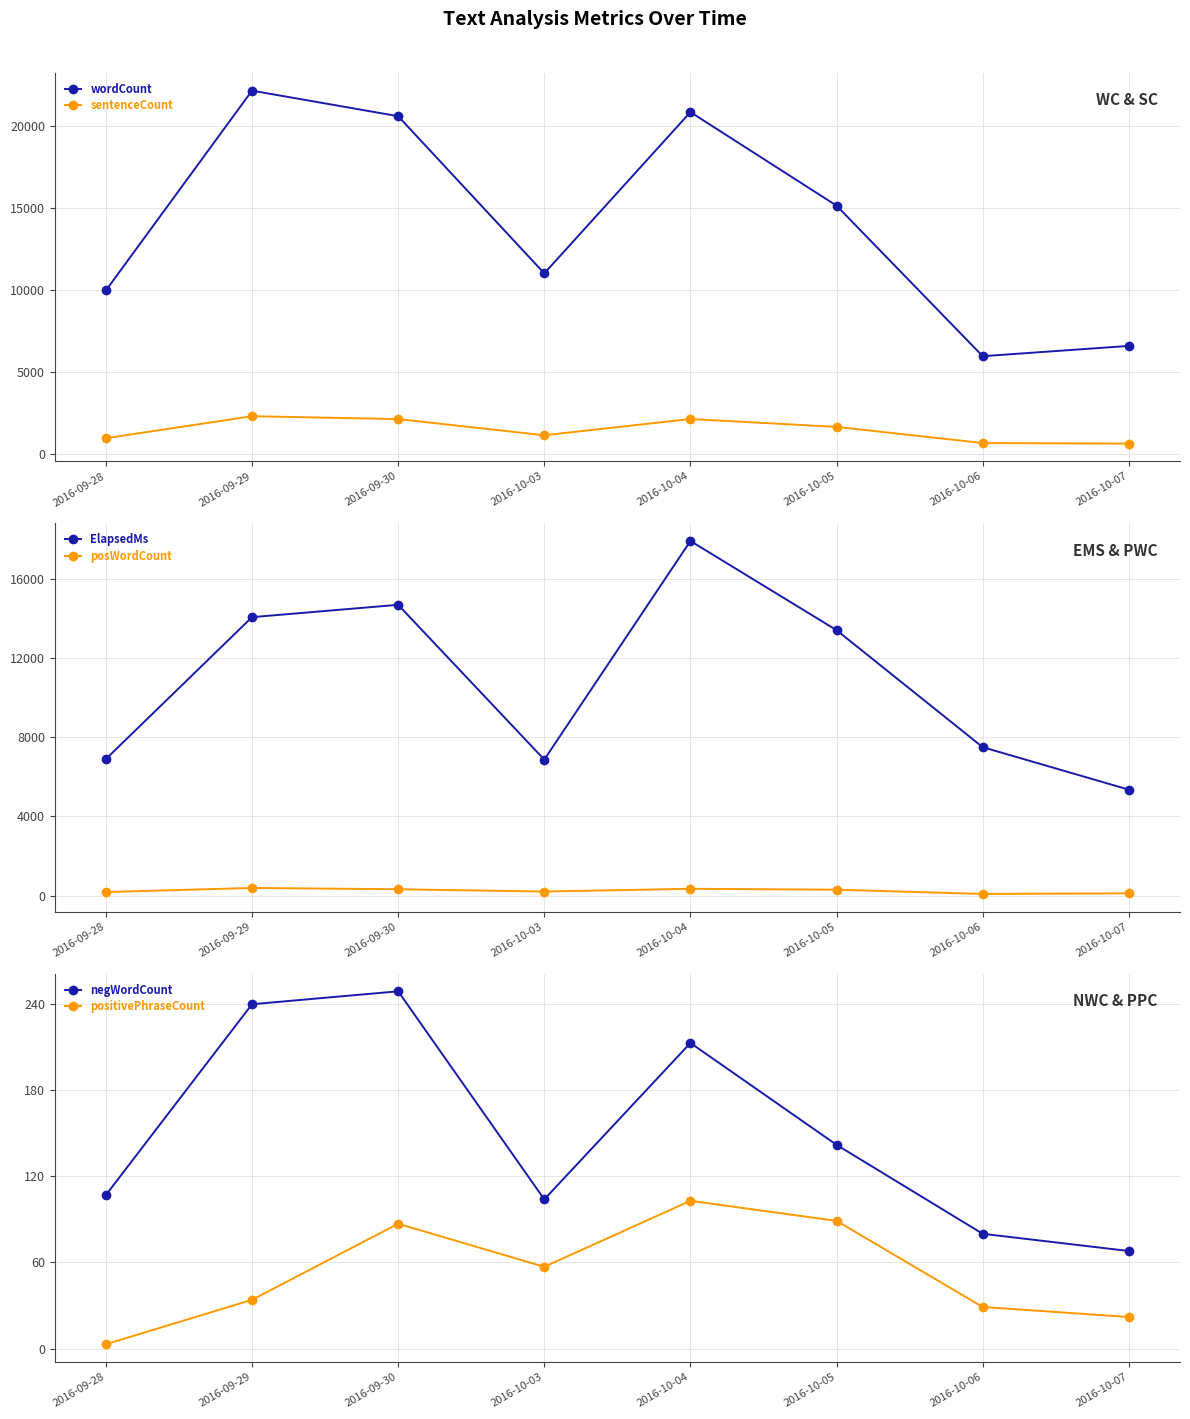

Does the chart display data point markers on the line(s)?

Yes